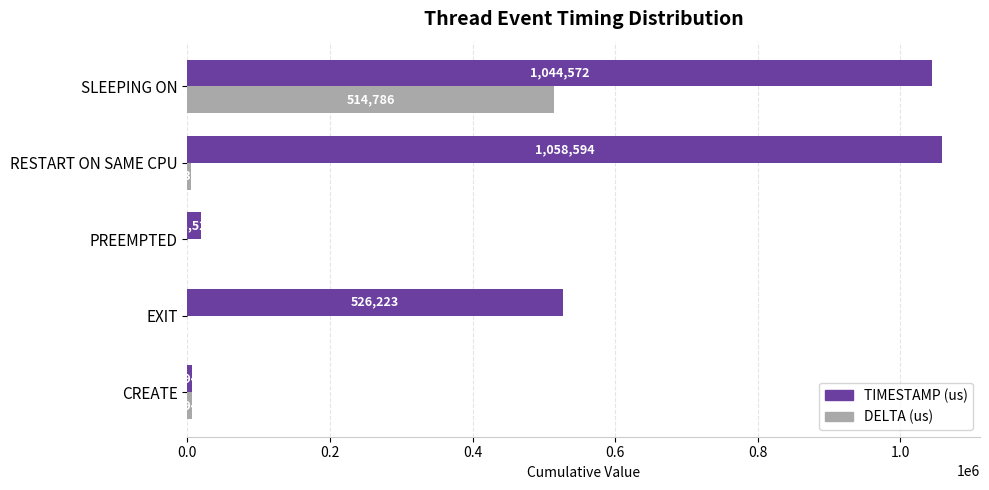

Which category has the highest value in the DELTA (us) series?

SLEEPING ON